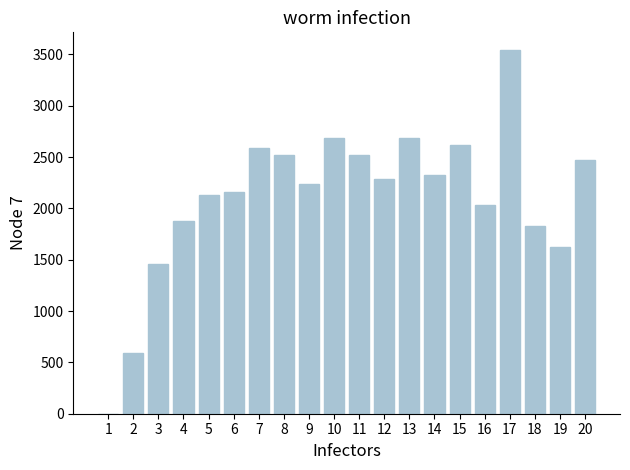

What is the change in value from 12 to 16?

-249